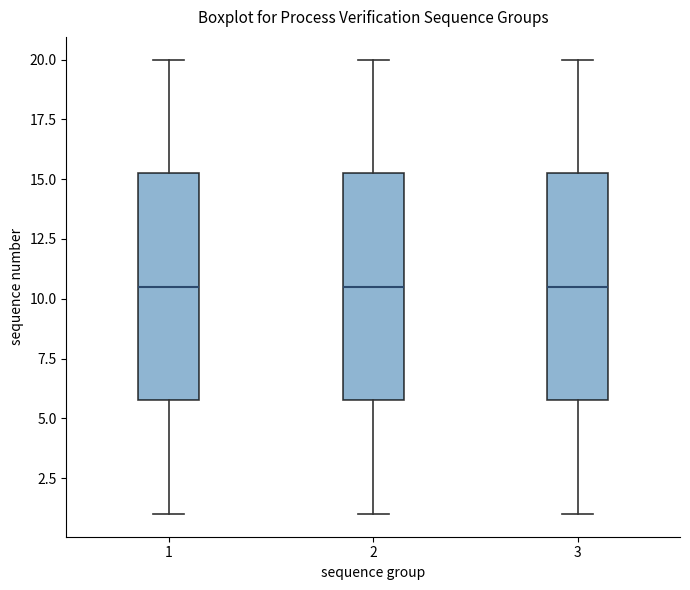

Reading left to right, read every box against the y-axis: the position of its median line, the range the box covers, and the ends of its whiskers. The values are not printed on the chart, so give them approximately, as read against the axis.

1: median 10.5, box 6.0 to 15.5, whiskers 1.0 to 20.0
2: median 10.5, box 6.0 to 15.5, whiskers 1.0 to 20.0
3: median 10.5, box 6.0 to 15.5, whiskers 1.0 to 20.0